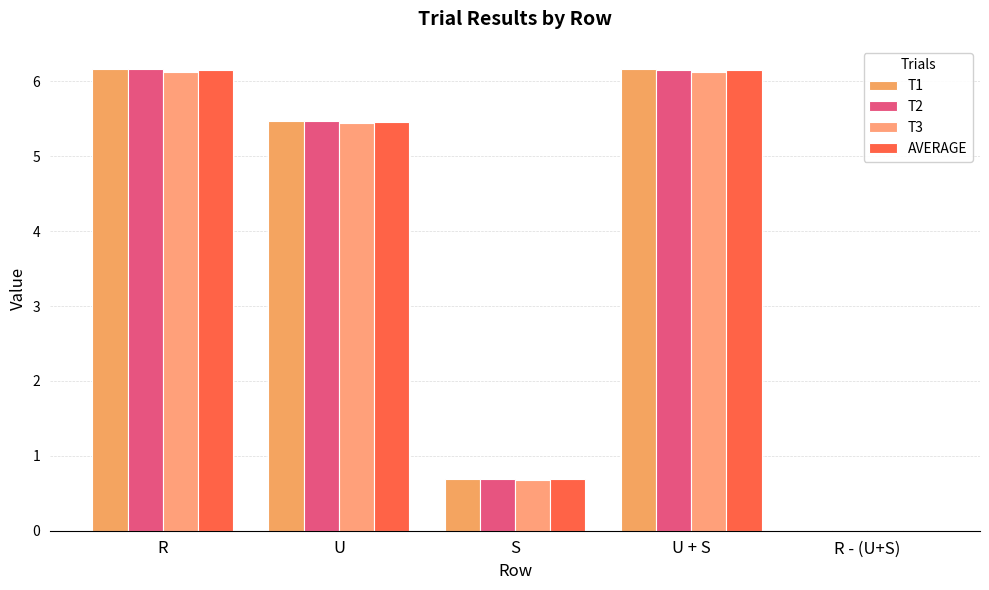

Is it true that T2 equals 0.7 at S?

True